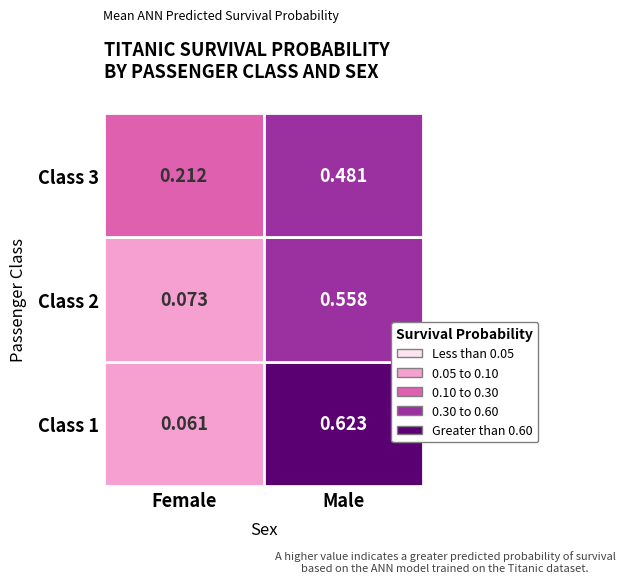

Which series changed the most between F and M?

1